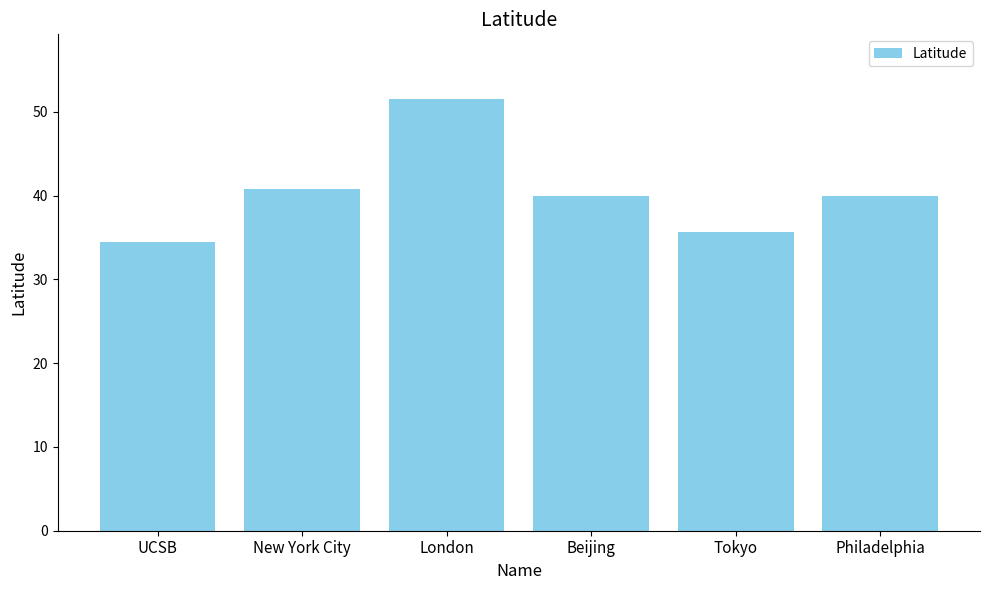

Where does the data first go above 39?

New York City